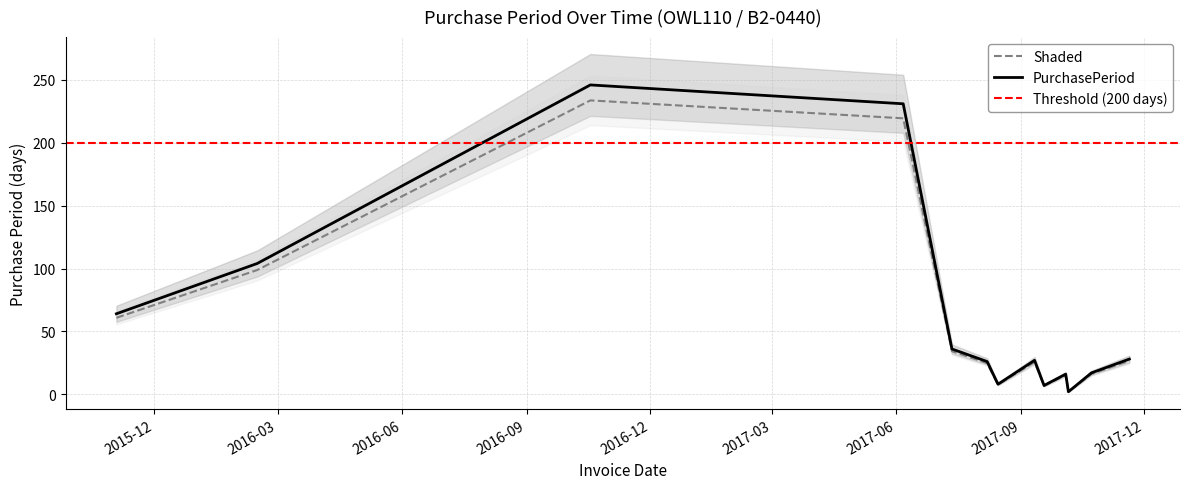

True or false: the data shows 7 at 2017-08-07.

False